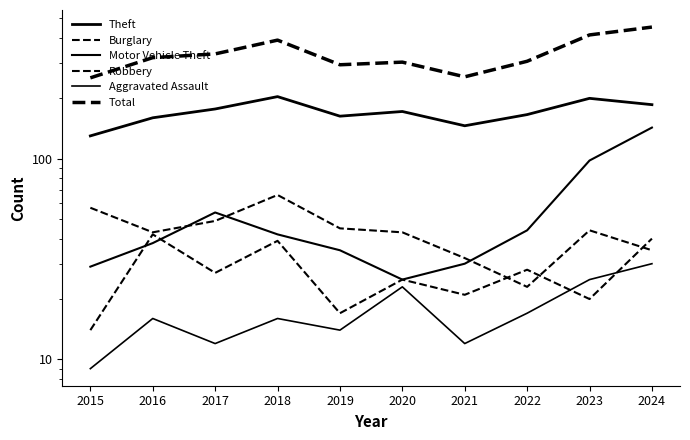

Does the chart have visible grid lines?

No